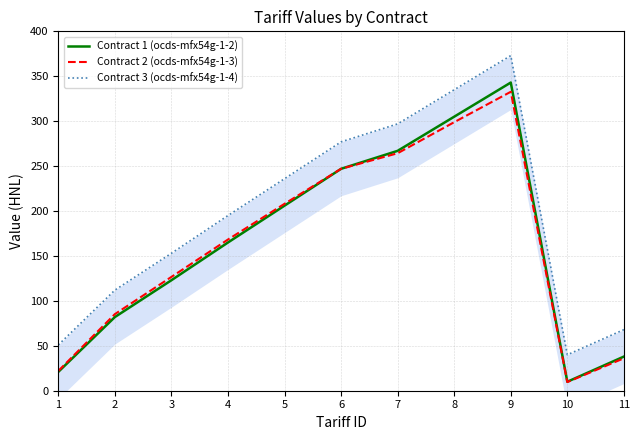

Where is Contract 1 (ocds-mfx54g-1-2) nearest to the value 176?

4